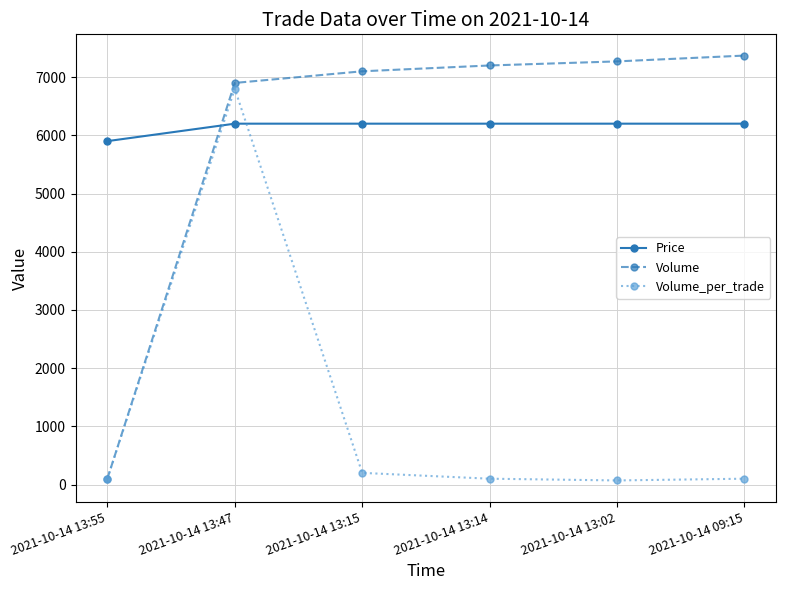

What is the label of the 3rd point from the right?

2021-10-14 13:14